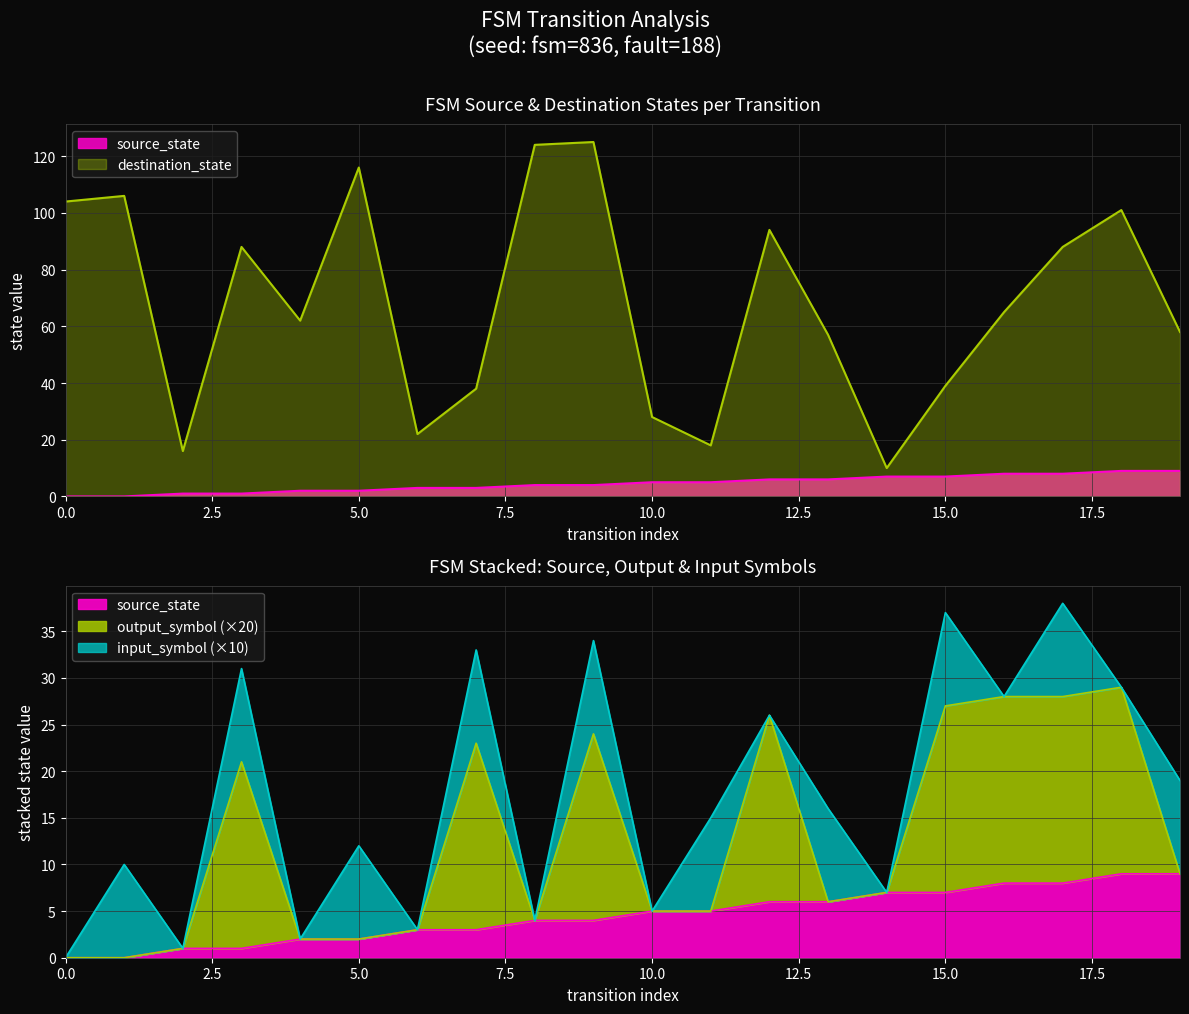

Reading left to right, list all the values displayed in this chart.

source_state: 0=0	1=0	2=1	3=1	4=2	5=2	6=3	7=3	8=4	9=4	10=5	11=5	12=6	13=6	14=7	15=7	16=8	17=8	18=9	19=9
destination_state: 0=104	1=106	2=16	3=88	4=62	5=116	6=22	7=38	8=124	9=125	10=28	11=18	12=94	13=57	14=10	15=39	16=65	17=88	18=101	19=58